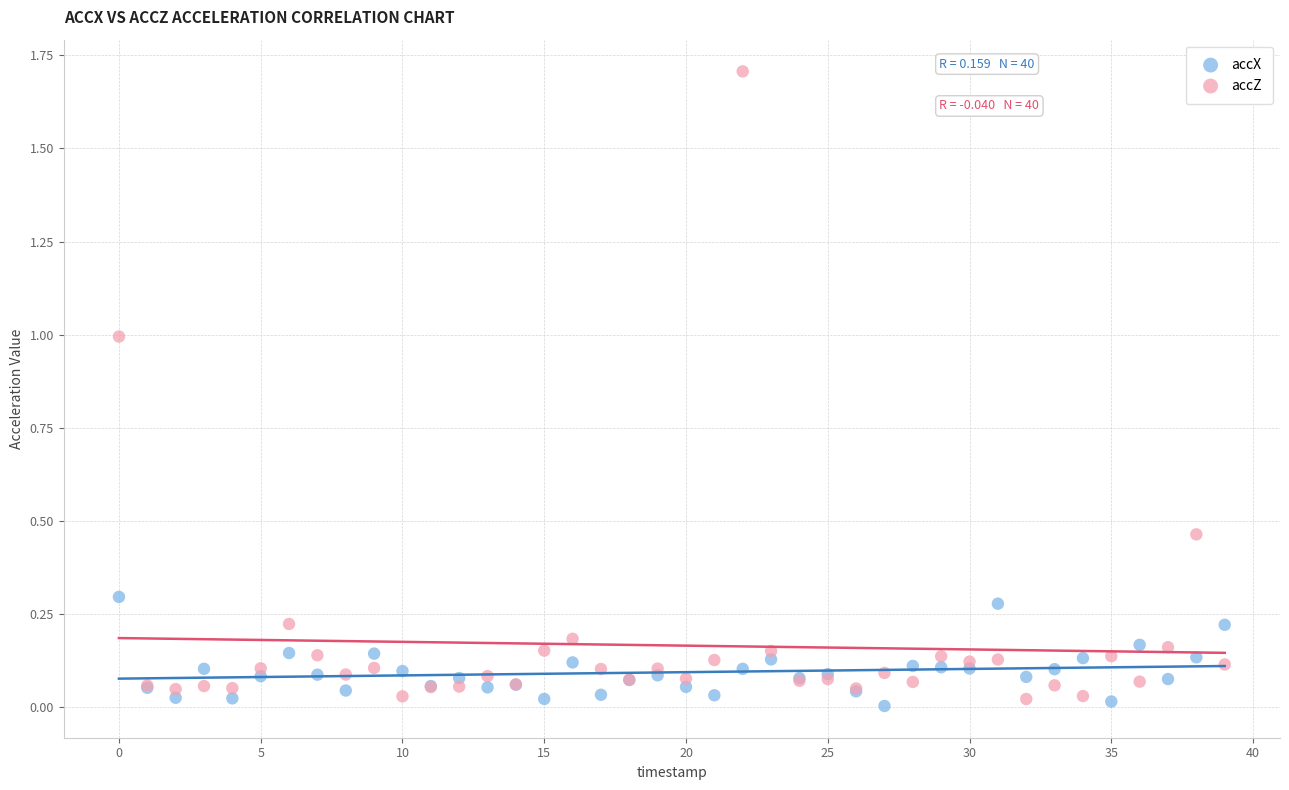

What are all the series names shown in the legend?

accX, accZ